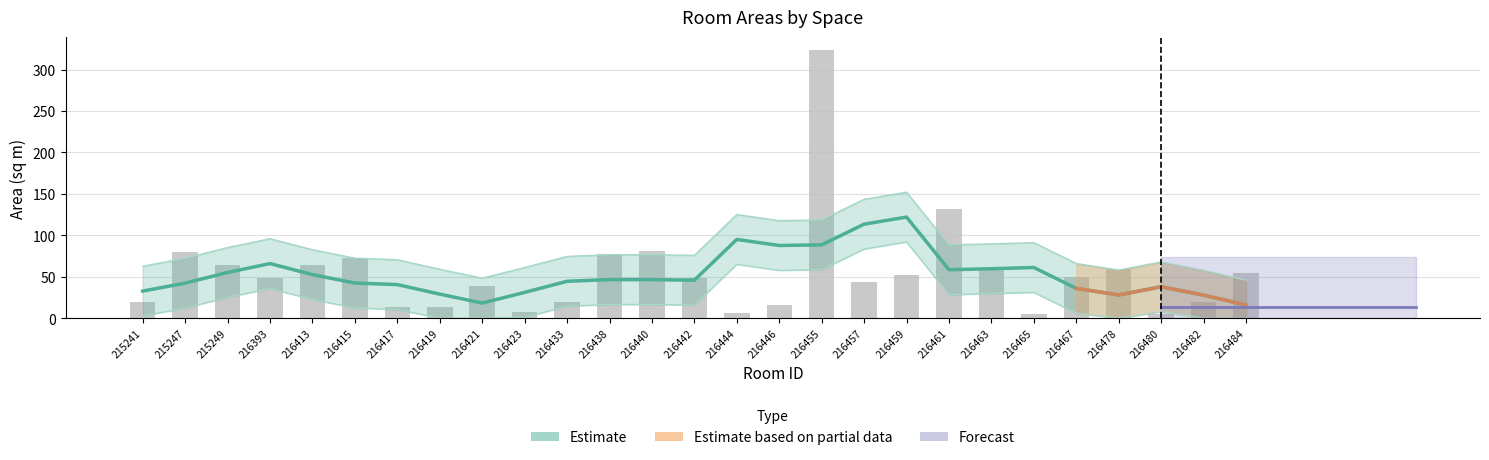

What is the difference between the second highest and second lowest values?

125.9